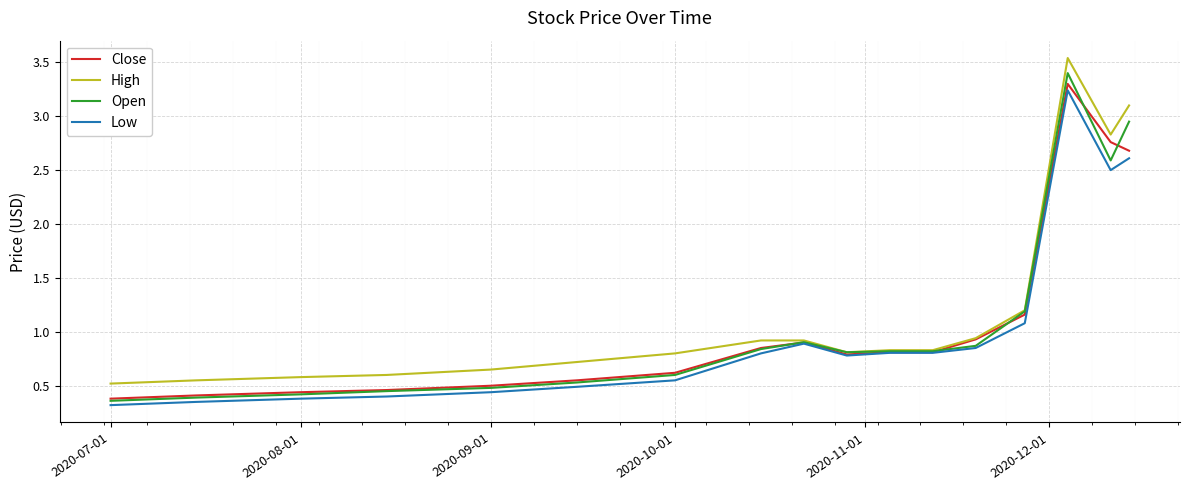

Which series has the widest spread of values?

Open